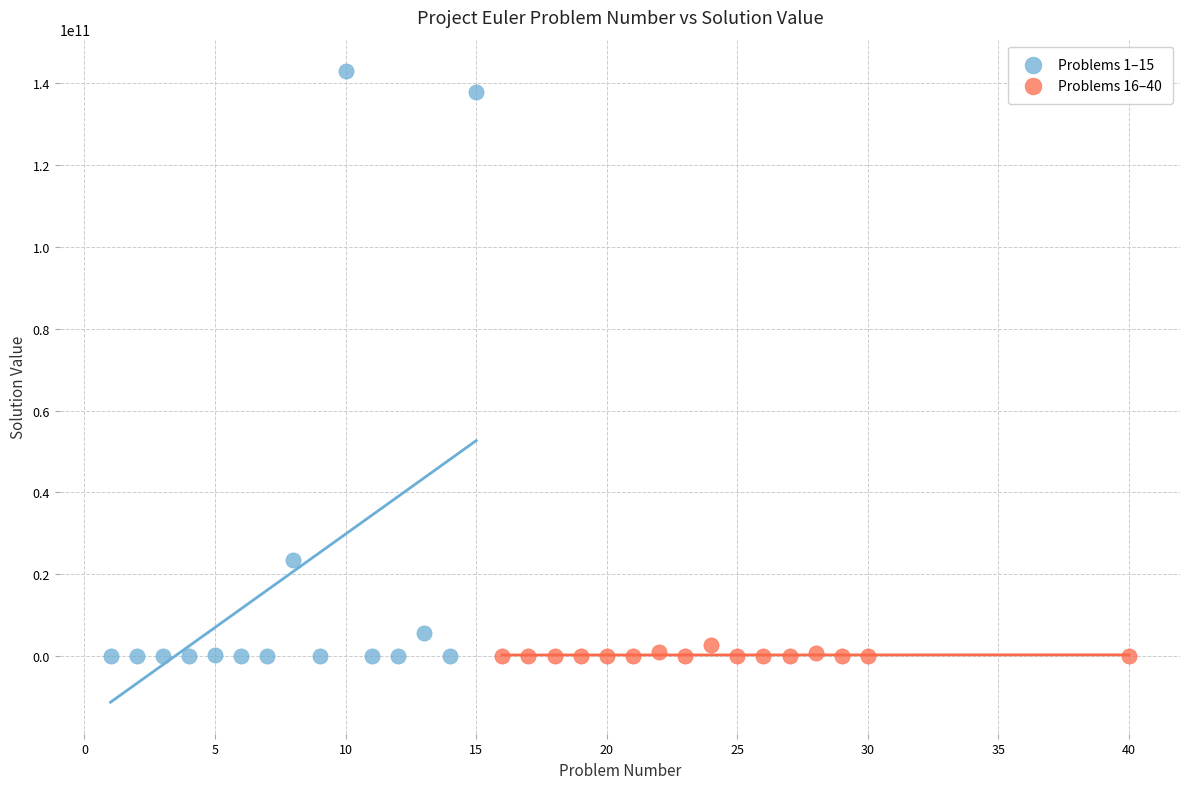

Which series has the largest Y range (max minus min)?

Problems 1–15